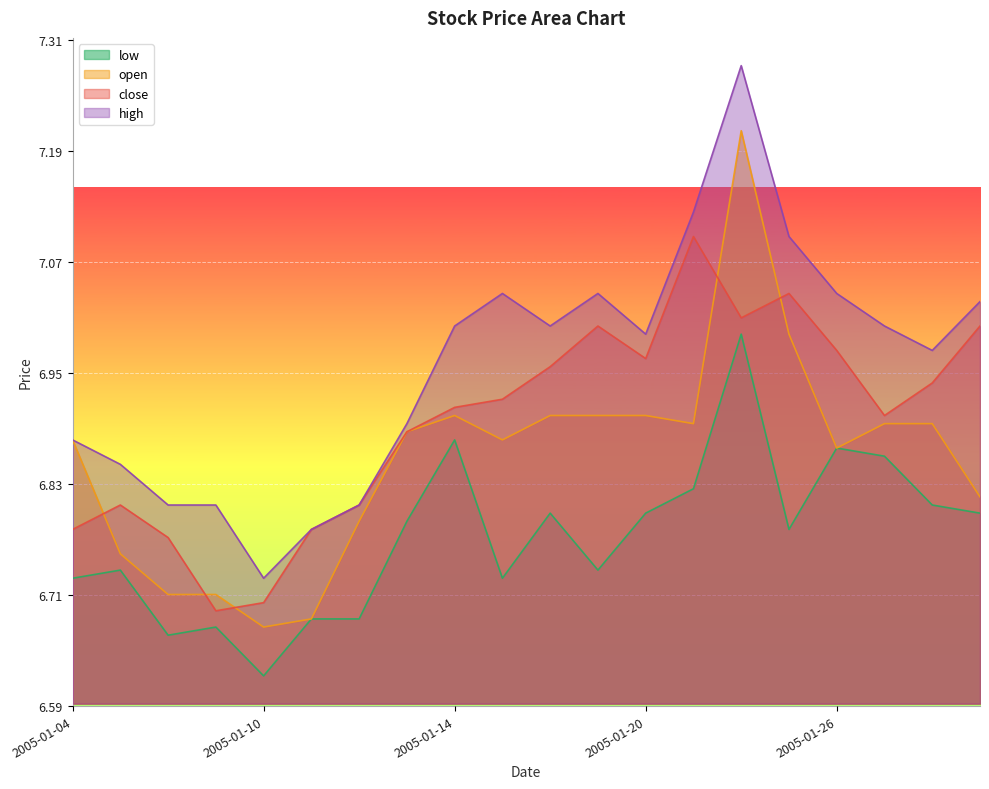

How many lines are shown in the chart?

4